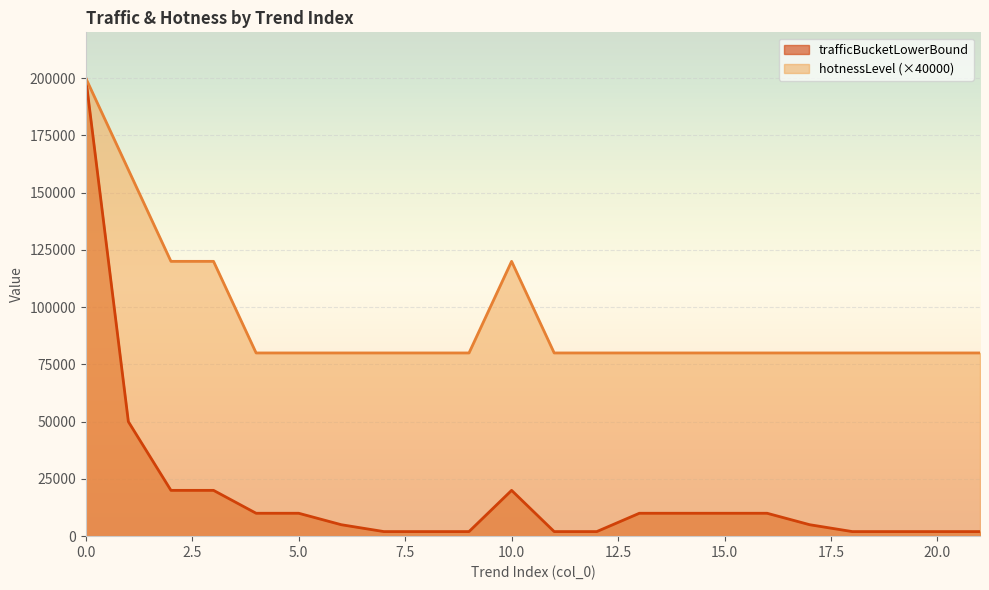

What is the total value across all series at 13?

90000